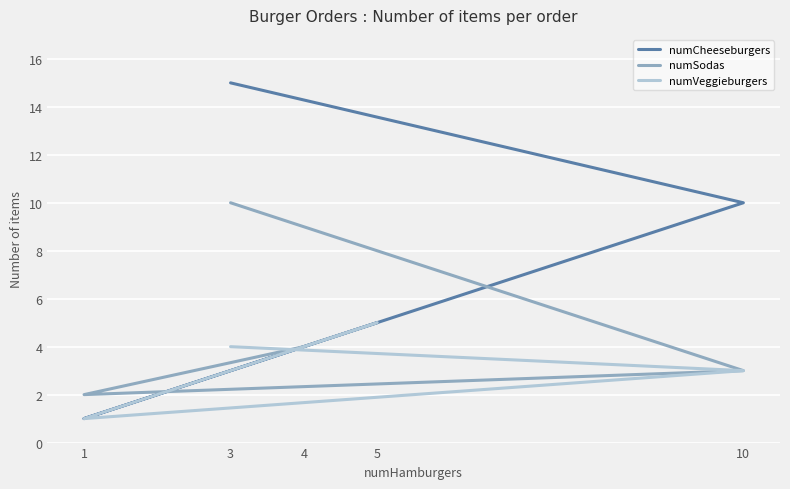

List the series in order of their overall mean, highest first.

numCheeseburgers, numSodas, numVeggieburgers